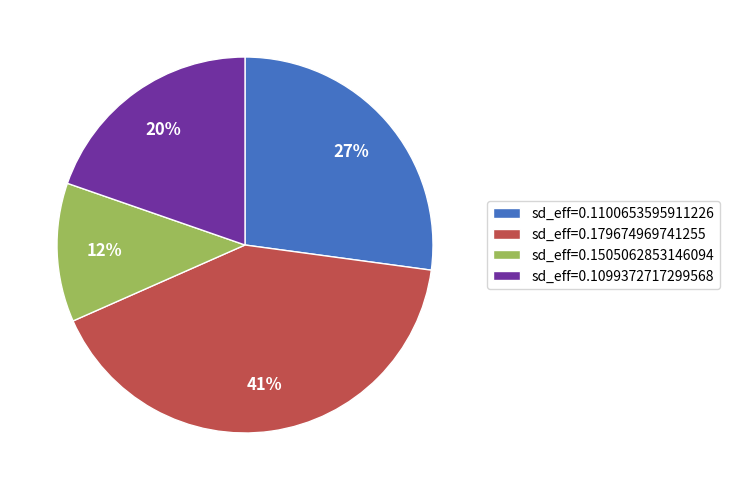

To the nearest percent, what portion does sd_eff=0.1099372717299568 represent?

20%